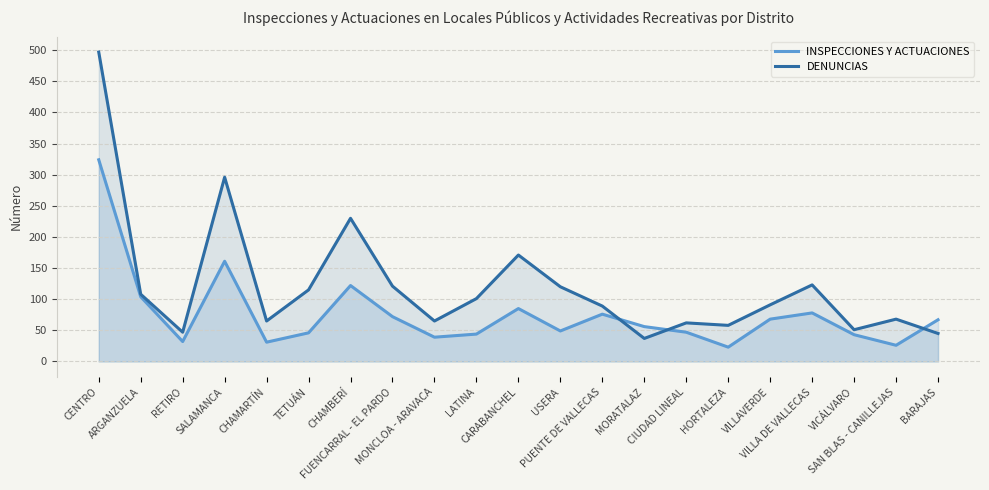

At which label is DENUNCIAS closest to 267?

SALAMANCA